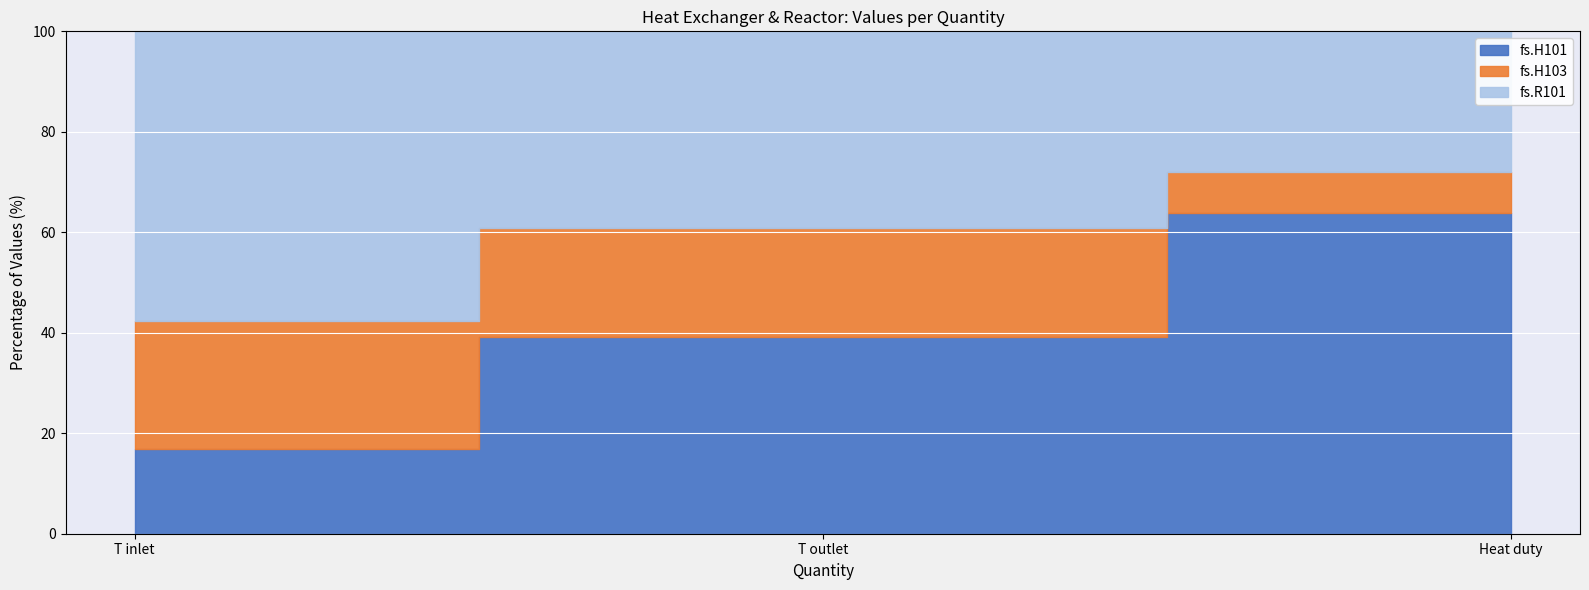

At how many categories does at least one series exceed 95125827?

1